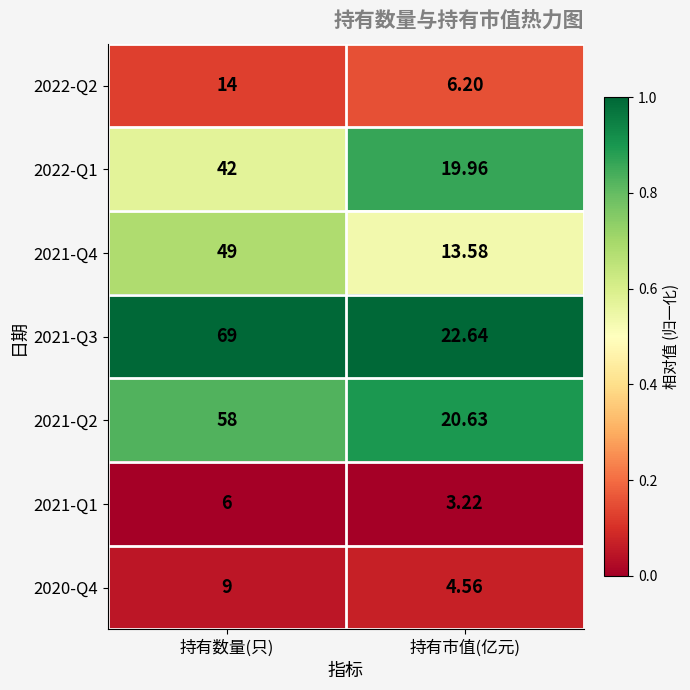

Which category has the lowest value across all series?

持有市值(亿元)